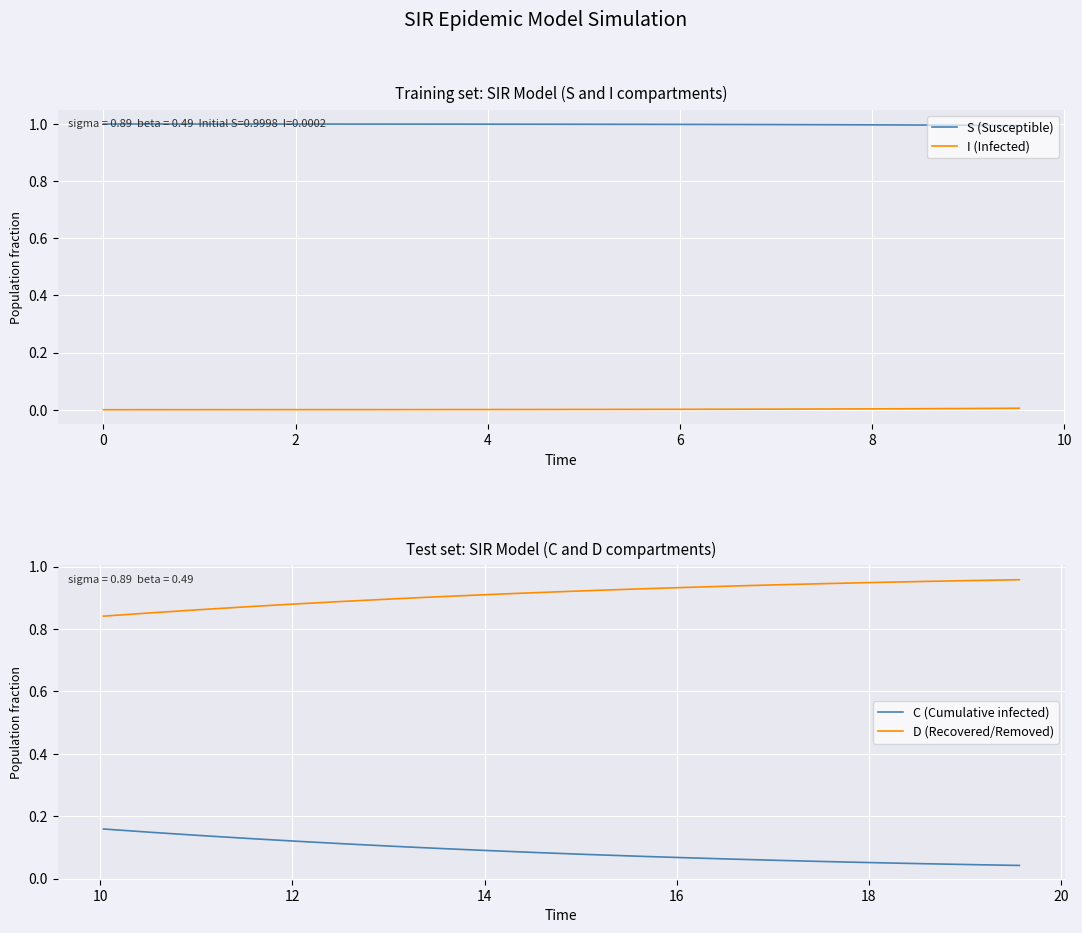

True or false: C (Cumulative infected) and D (Recovered/Removed) cross at least once.

False